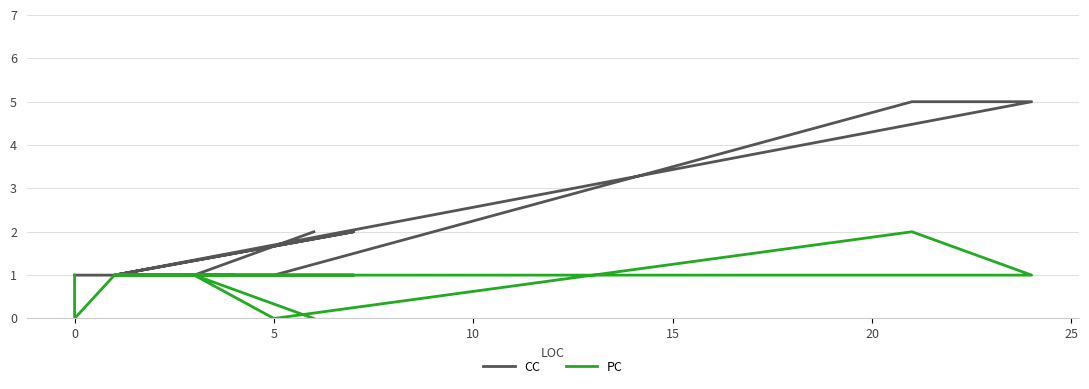

At how many categories does at least one series exceed 0?

15